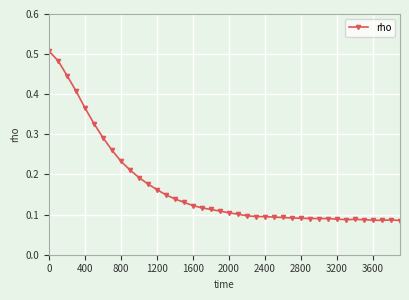

How many values are between 0 and 1?

40